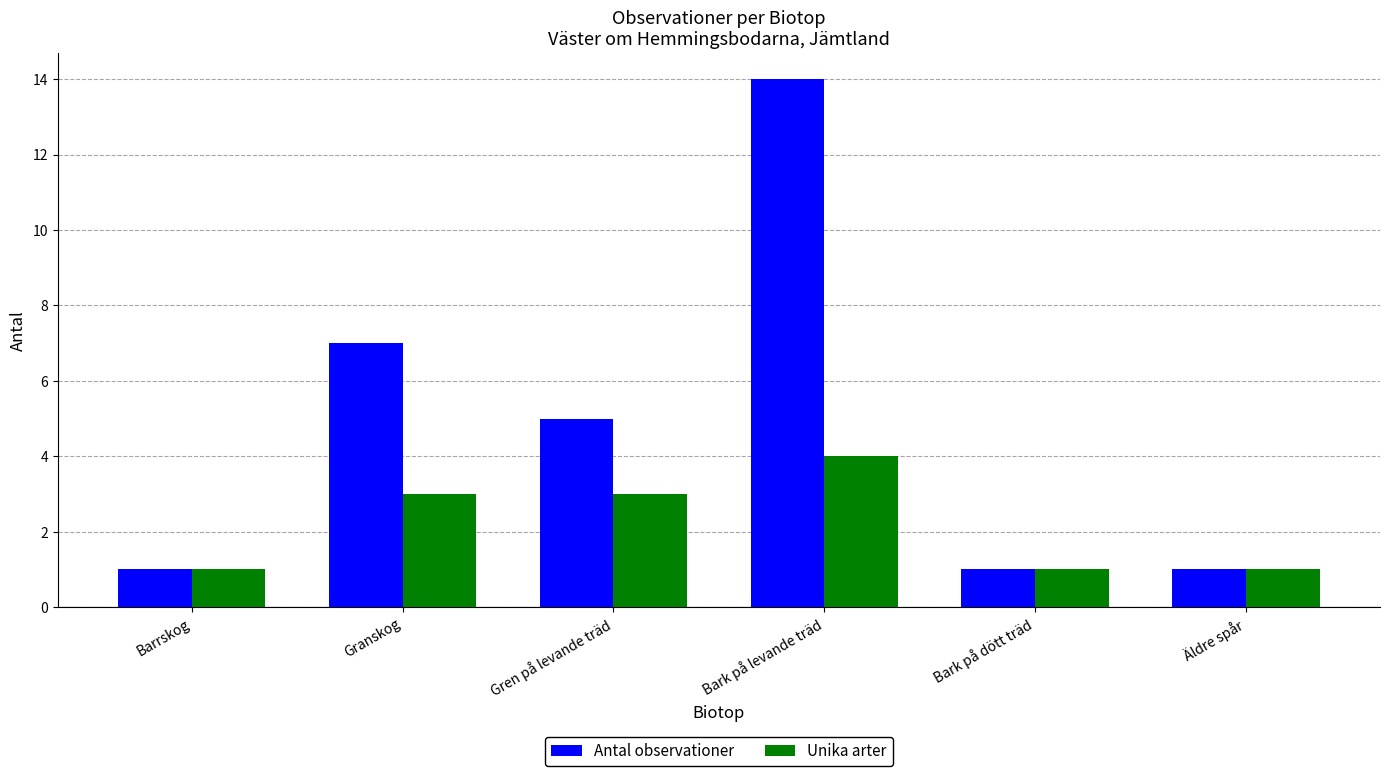

How many data points in Unika arter are less than 3?

3